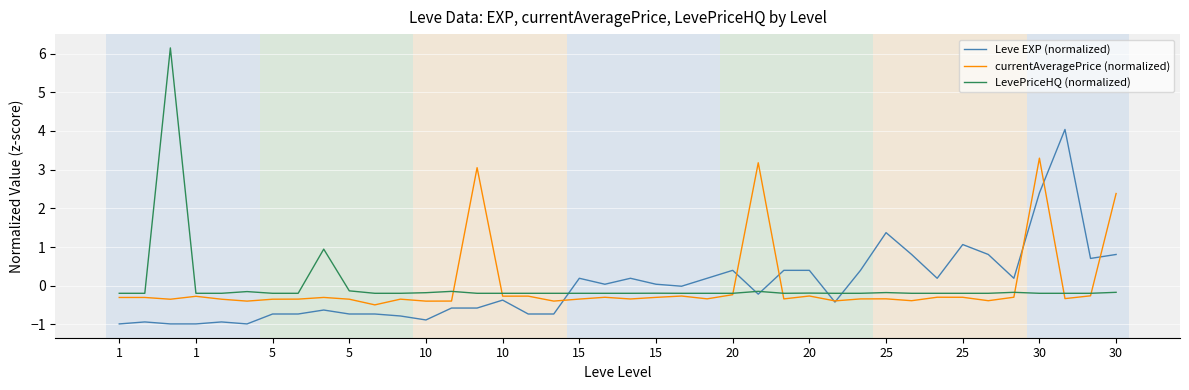

How many times do Leve EXP (normalized) and LevePriceHQ (normalized) cross each other?

5